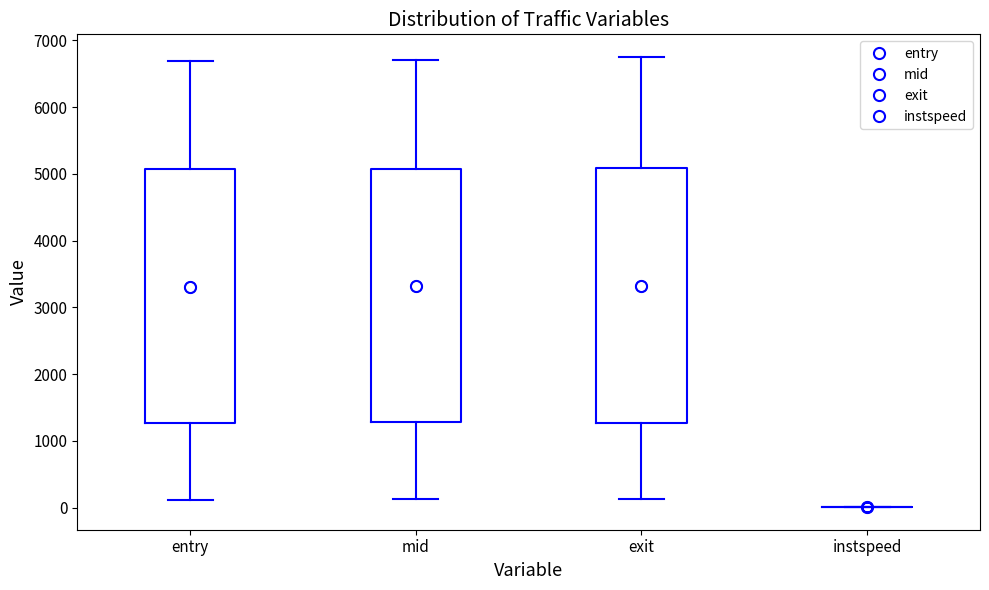

Where is the upper edge of the box for exit on the y-axis? The values are not printed on the chart, so give them approximately, as read against the axis.

5100